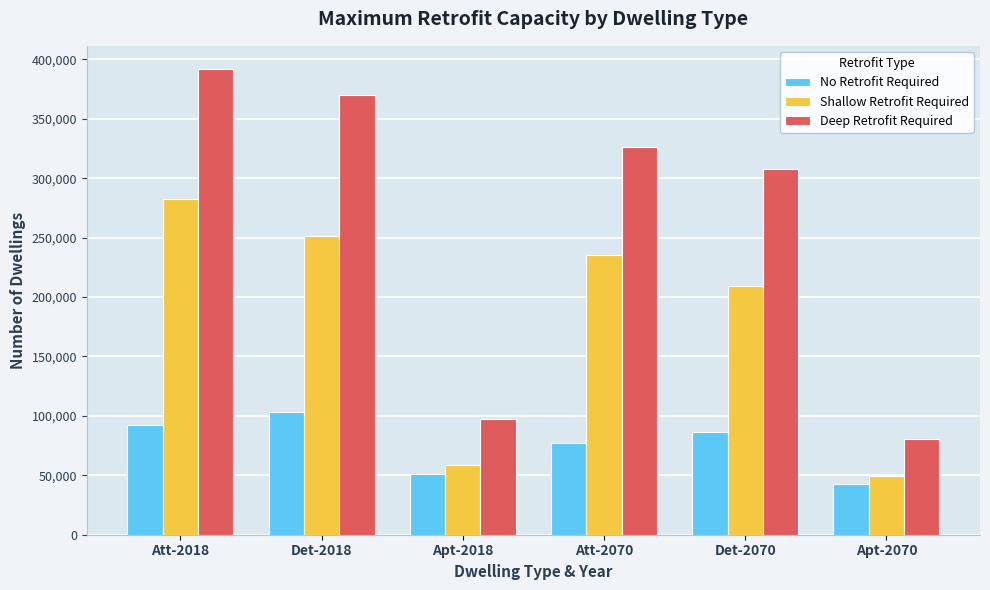

Between Det-2018 and Apt-2070, which series saw the biggest shift?

Deep Retrofit Required